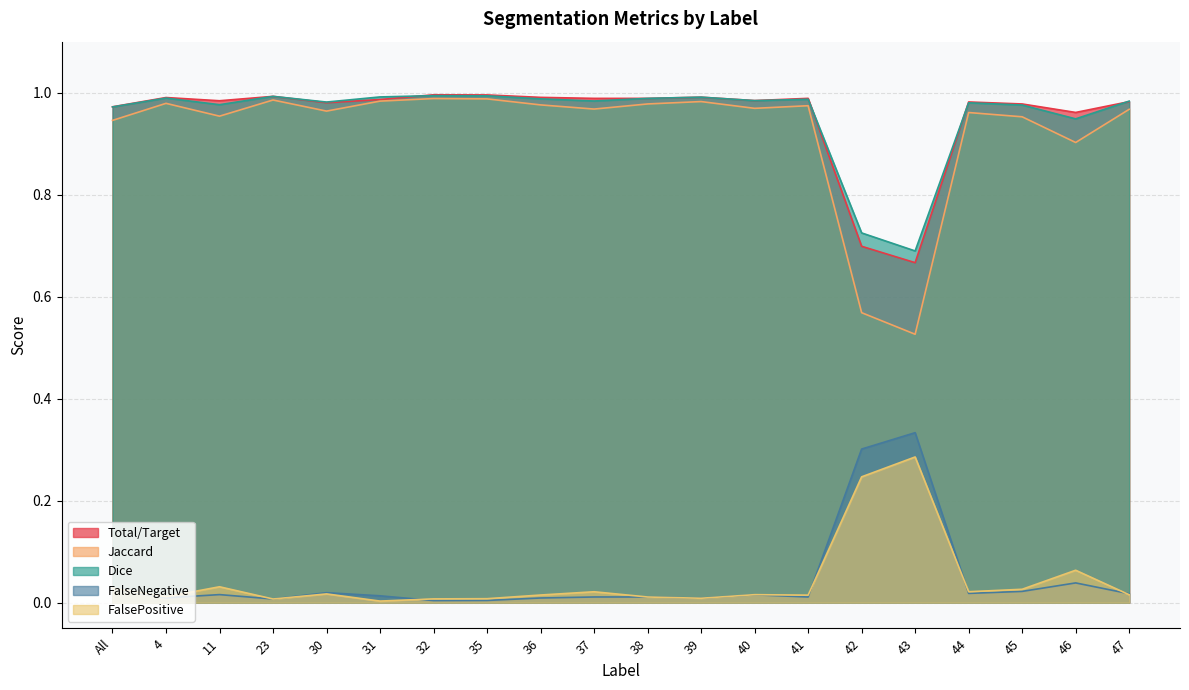

True or false: FalsePositive has a value of 0.1 at 11.

False